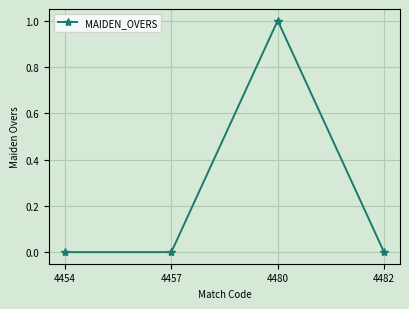

True or false: the data shows 0 at 4457.

True